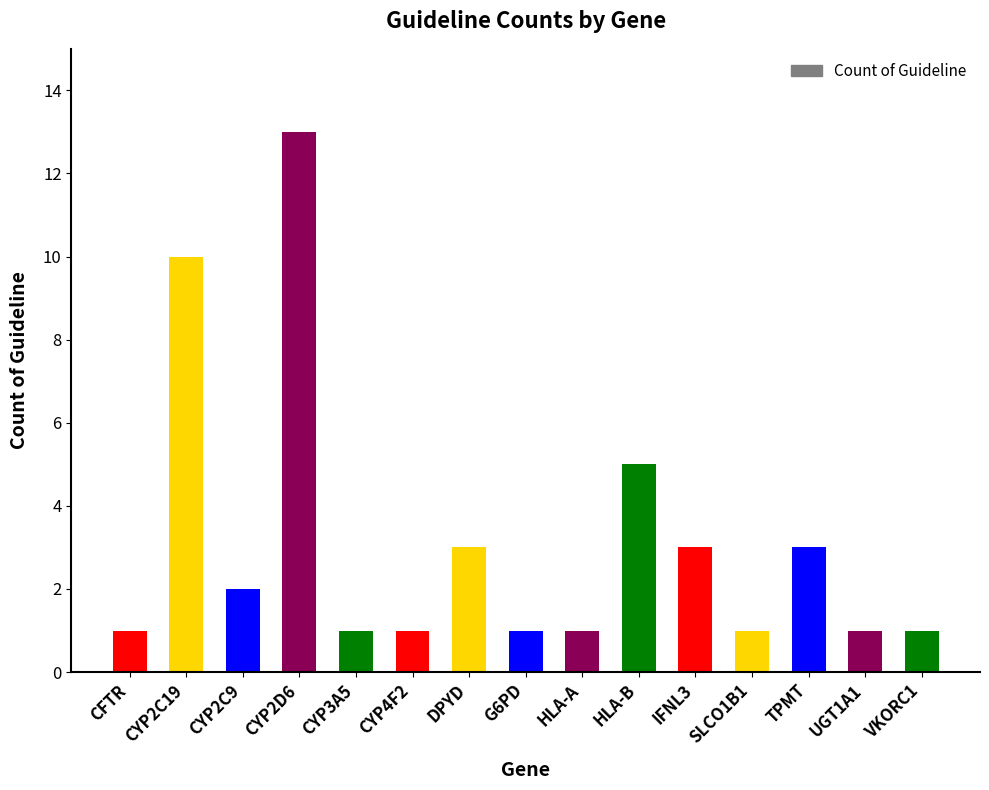

What is the average value?

3